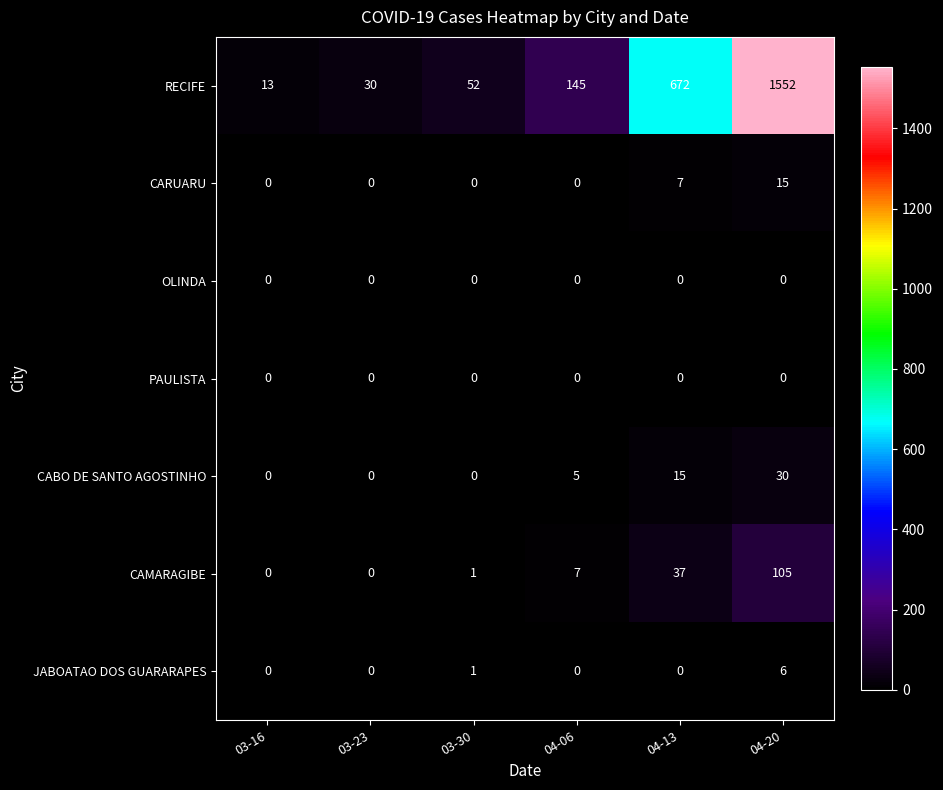

What is the difference between the highest and lowest values at 04-20?

1552